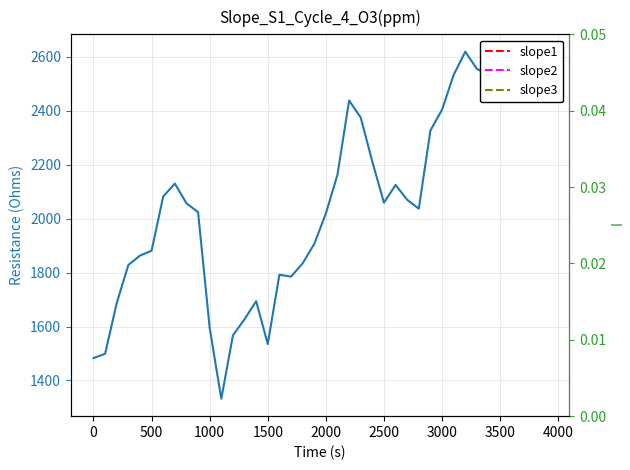

The value at 39 is 1248. True or false?

False